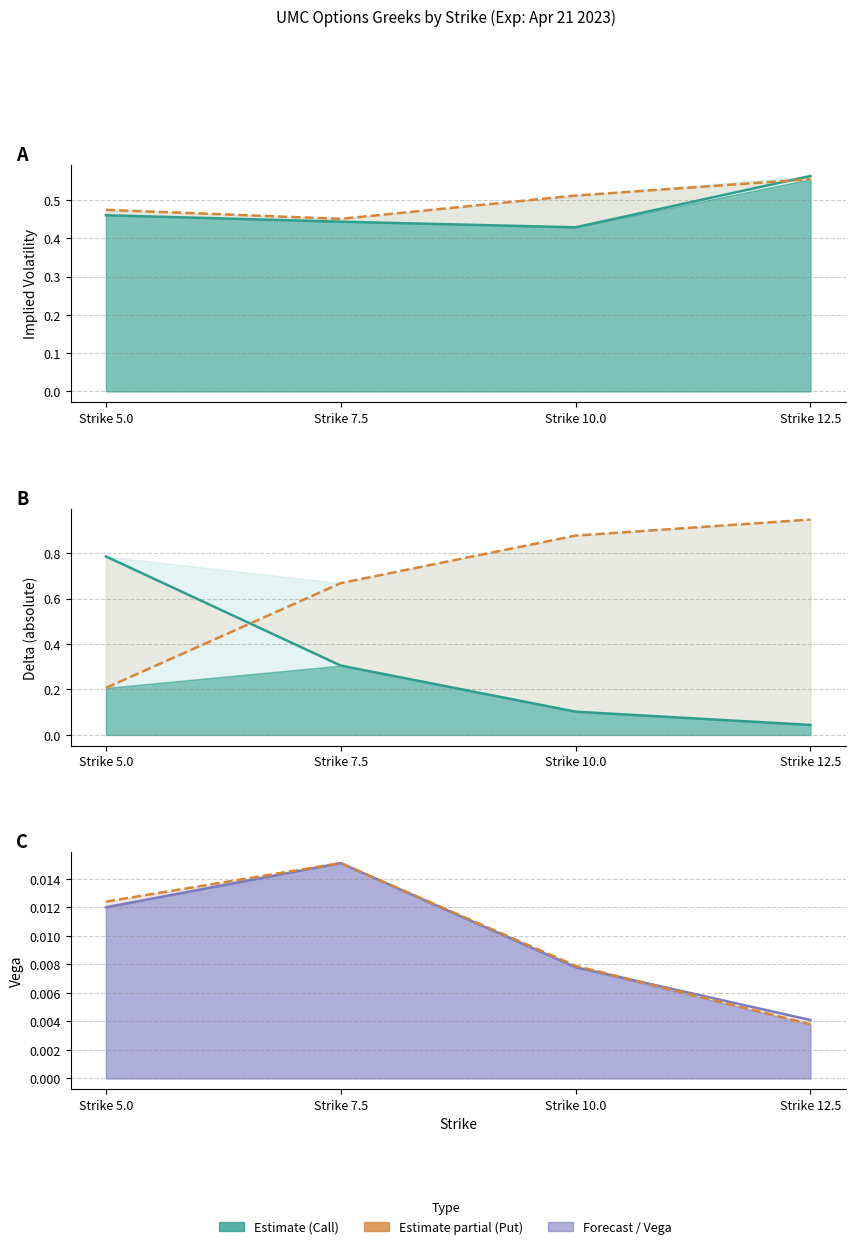

How many interior local valleys does the IV Call (Estimate) series have?

1